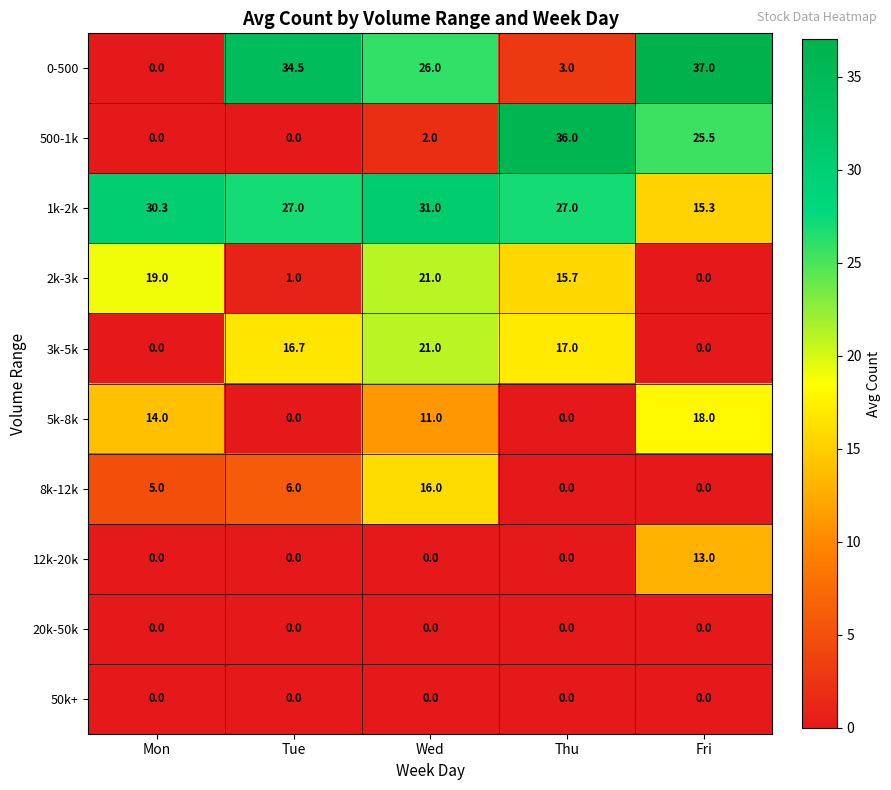

Is it true that 0-500 equals 40.7 at Wed?

False